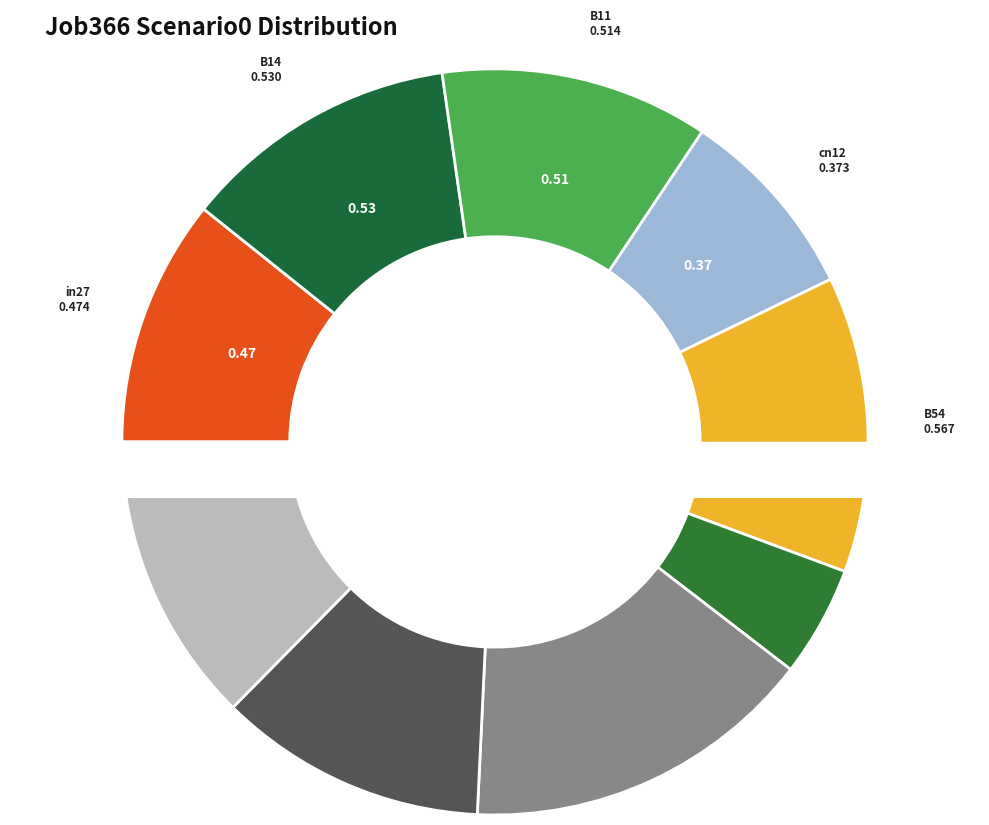

To the nearest percent, what is the average slice percentage?

11%